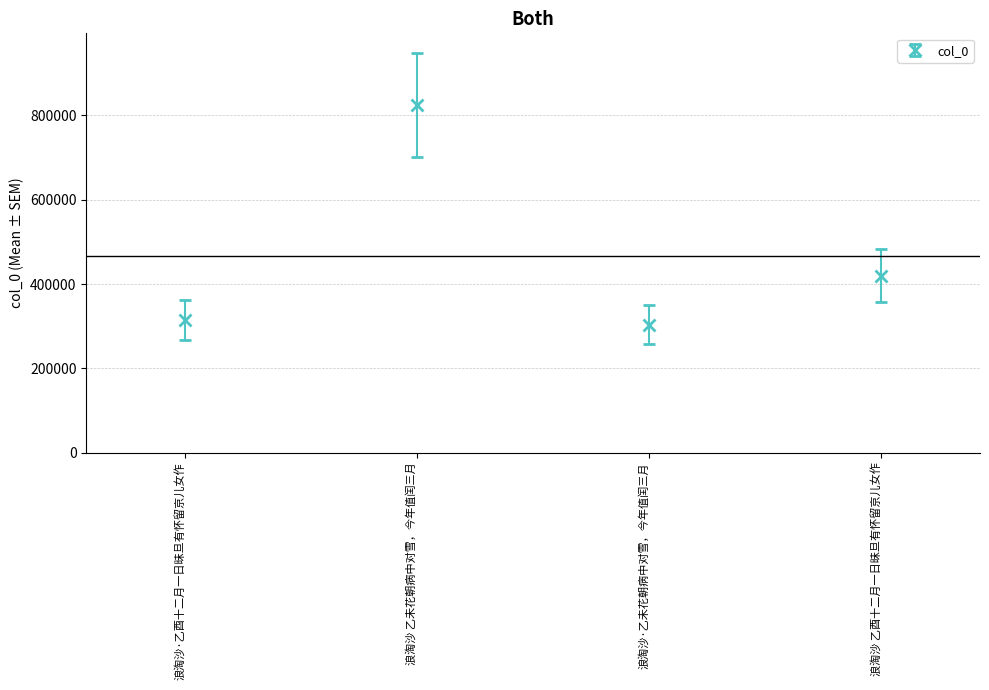

Between 浪淘沙 乙酉十二月一日昧旦有怀留京儿女作 and 浪淘沙·乙未花朝病中对雪，今年值闰三月, which is larger?

浪淘沙 乙酉十二月一日昧旦有怀留京儿女作